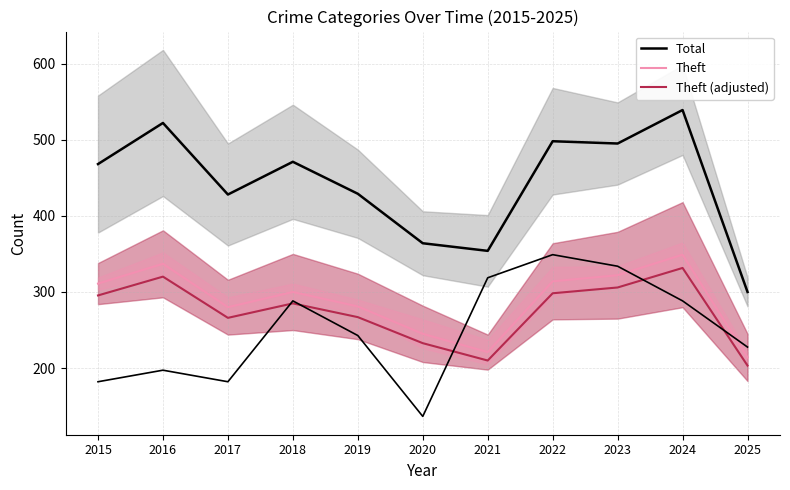

How many data points in Total are less than 468?

5